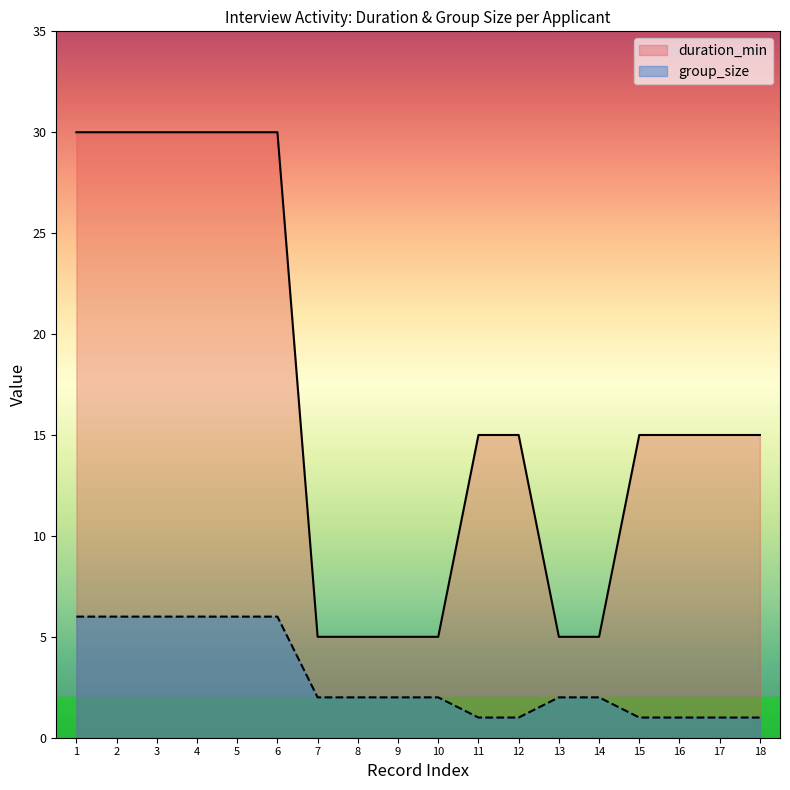

What is the difference between the maximum and second lowest values in the duration_min series?

25